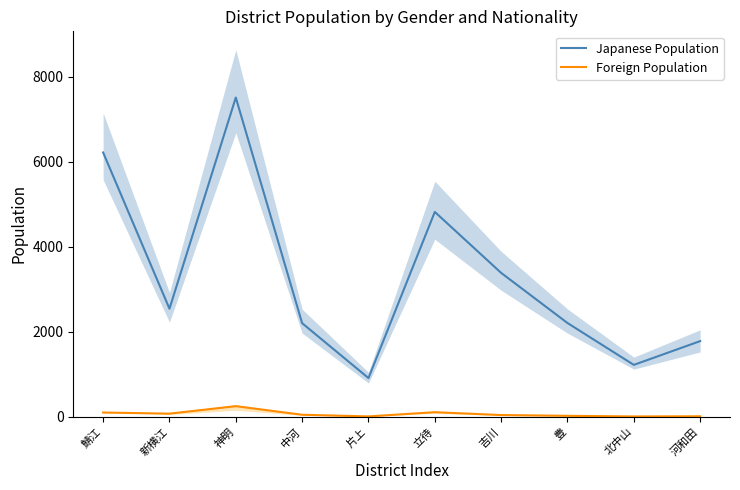

At 豊, list the series in order from smallest to largest.

Foreign Population, Japanese Population